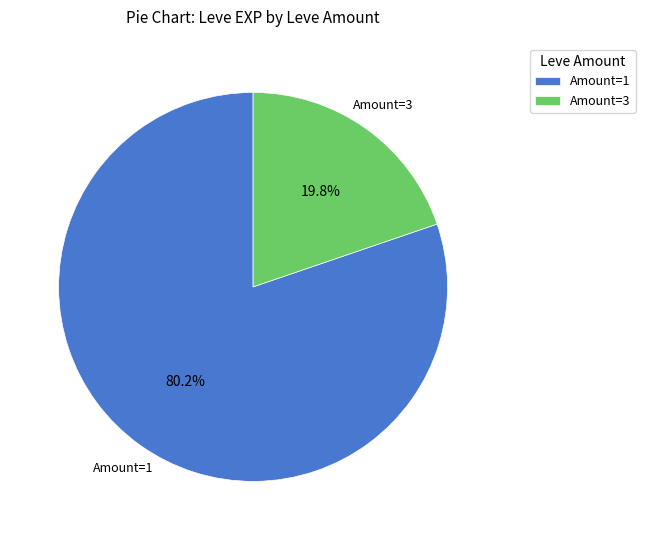

Approximately how many times larger is the value at Amount=1 compared to Amount=3?

4.1